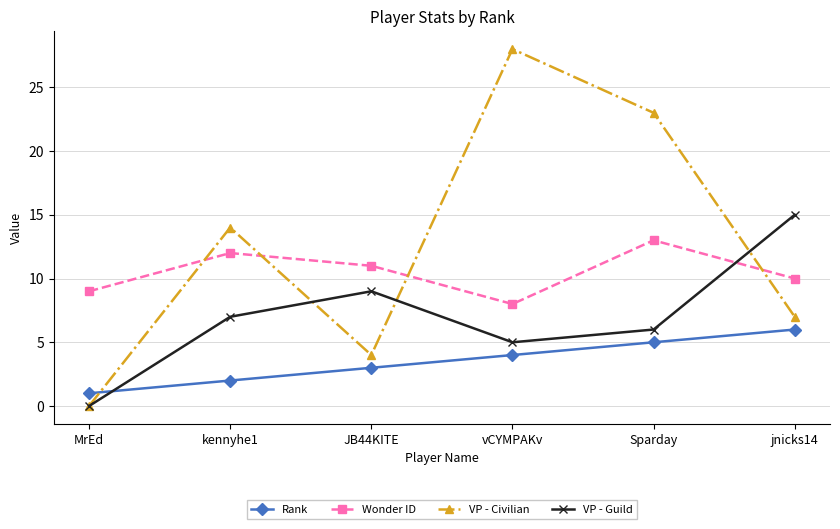

How many intersections are there between VP - Civilian and Rank?

1